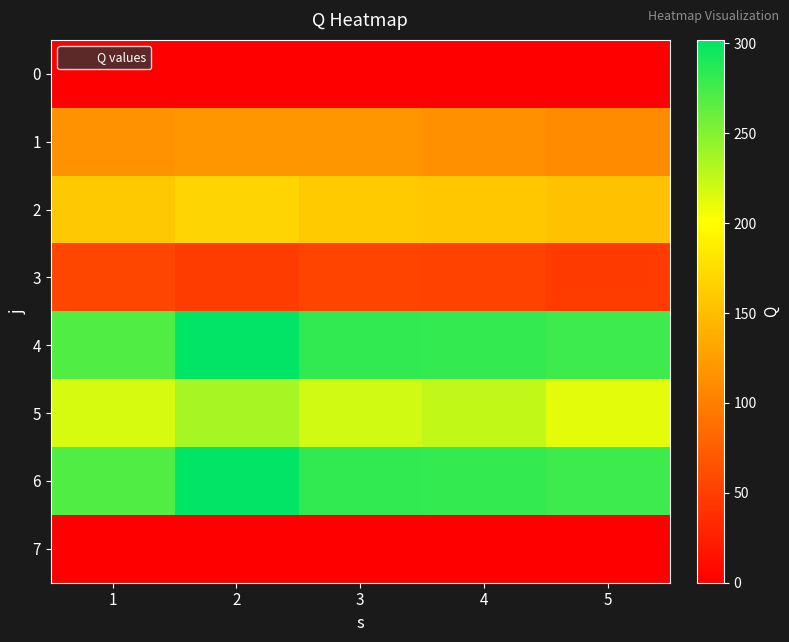

At which category is the sum across all series the highest?

2